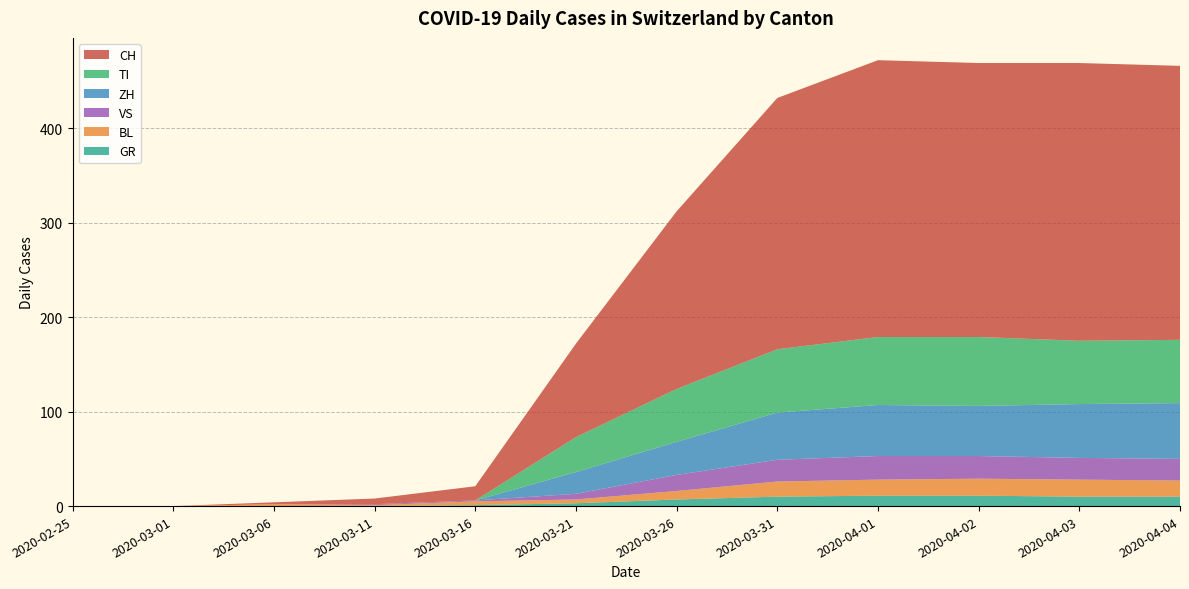

Reading right to left, extract all data points from this chart.

CH: 290	294	290	293	266	188	99	15	6	2	0	0
ZH: 59	57	53	54	50	35	23	0	0	0	0	0
TI: 67	67	73	72	67	56	37	0	0	0	0	0
VS: 23	23	24	25	23	17	6	1	1	0	0	0
GR: 10	10	11	11	10	7	3	1	0	0	0	0
BL: 17	18	18	17	16	9	4	4	1	2	0	0